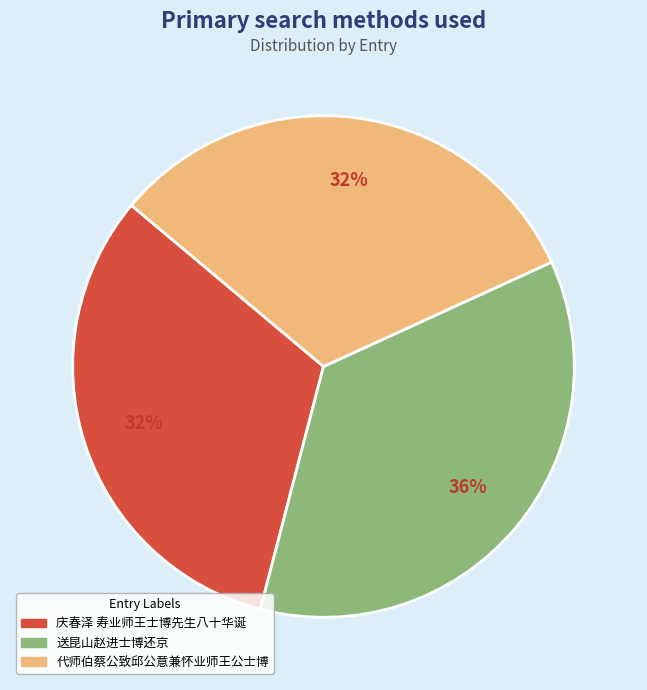

What is the ratio of the value at 庆春泽 寿业师王士博先生八十华诞 to the value at 送昆山赵进士博还京?

0.9